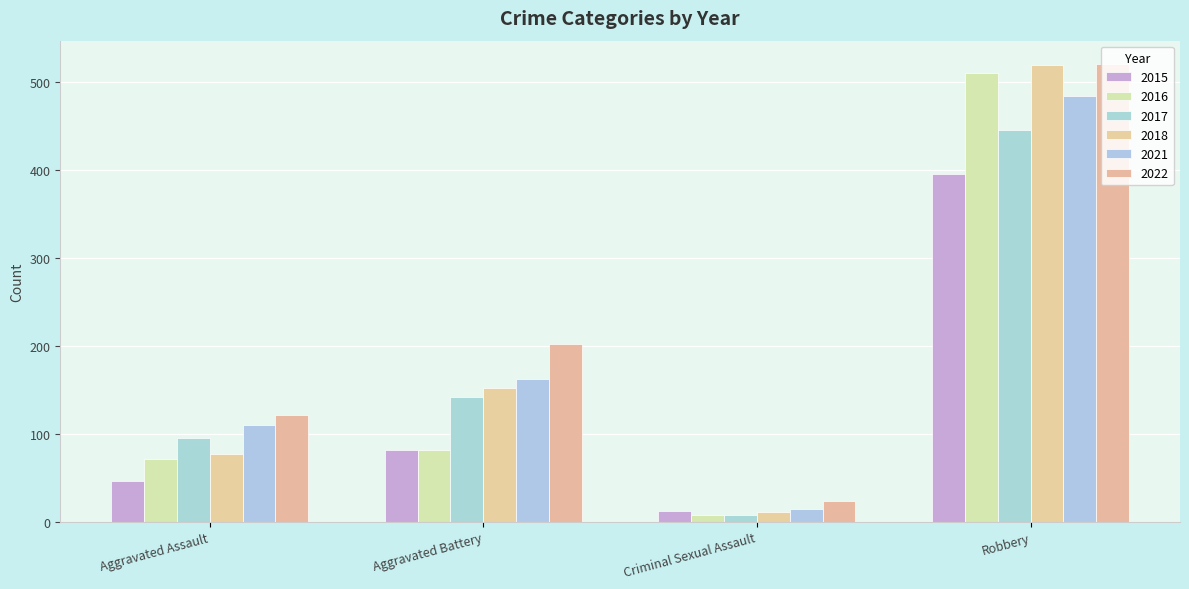

At which label does 2015 first exceed 82?

Robbery